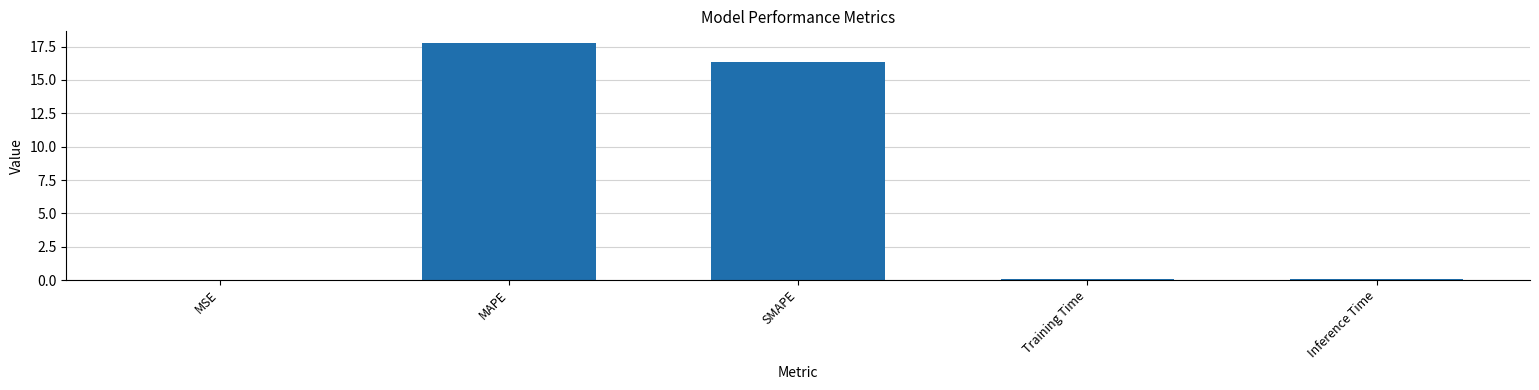

What is the change in value from MAPE to SMAPE?

-1.4